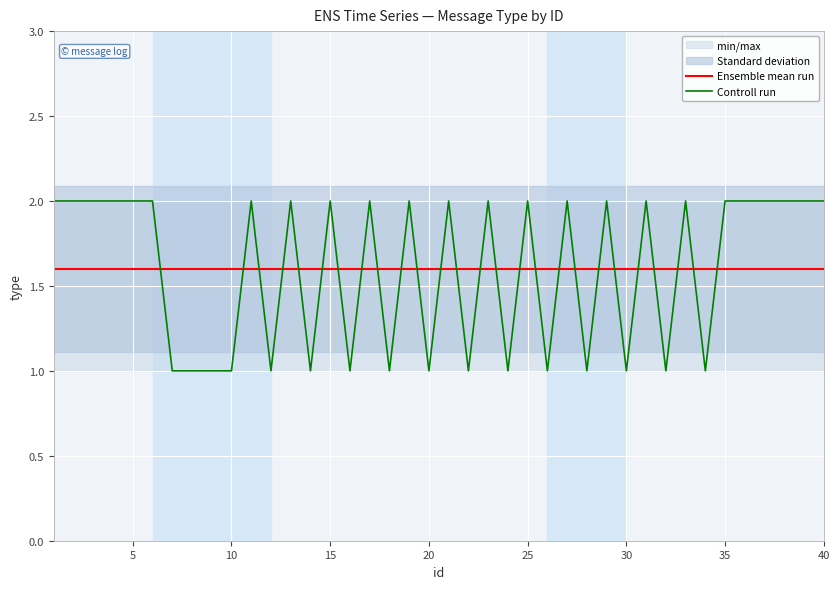

How many times do Ensemble mean run and Controll run cross each other?

26